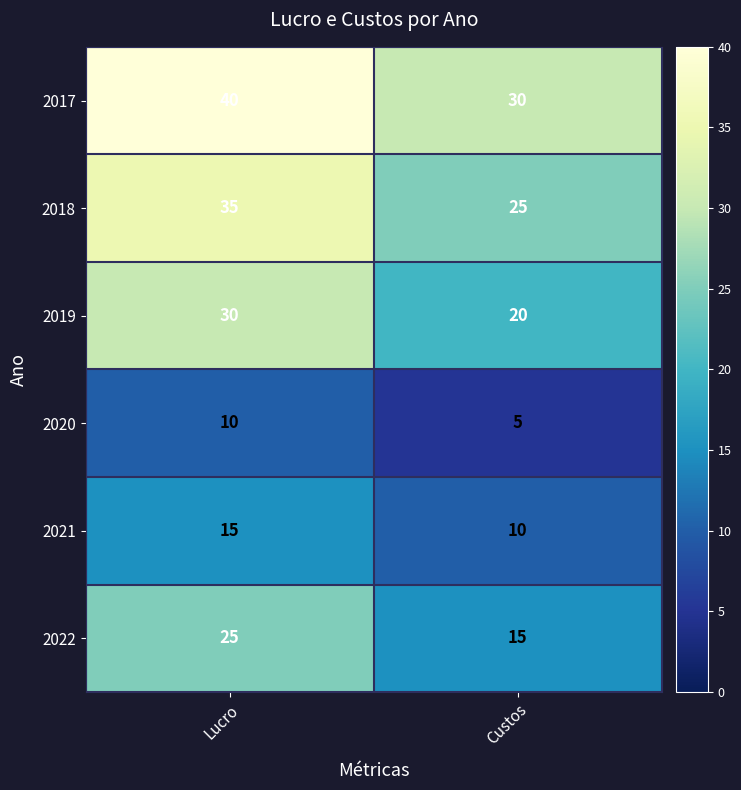

What is the total value across all series at Lucro?

155